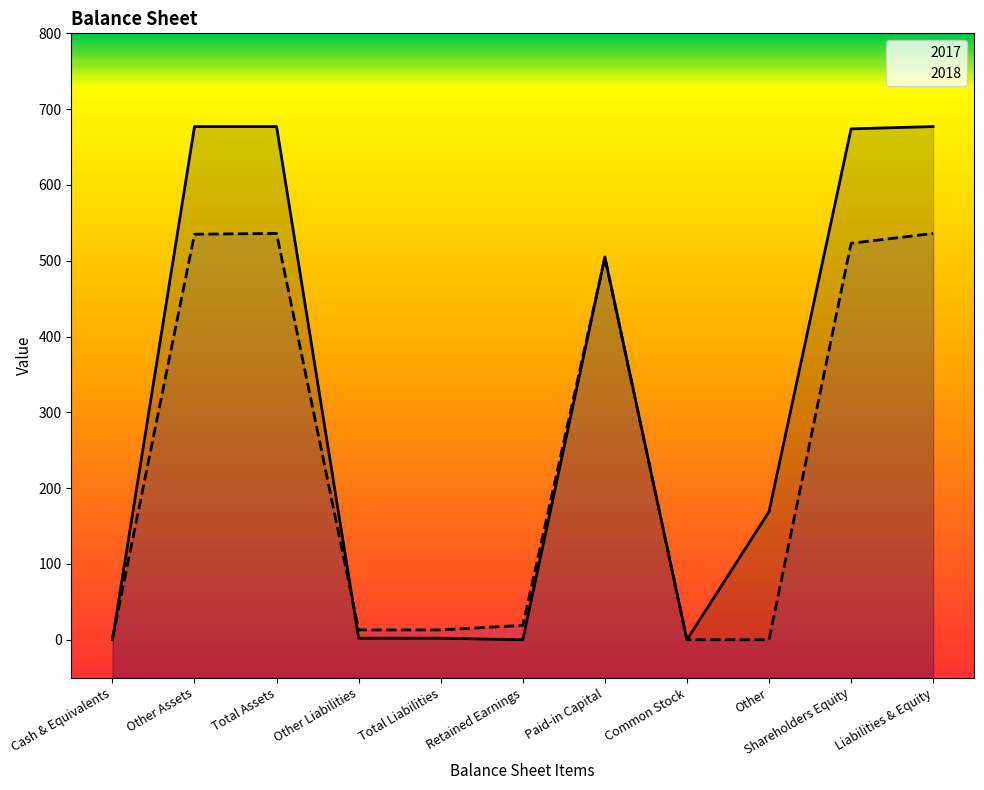

Between Paid-in Capital and Other, which is larger?

Paid-in Capital